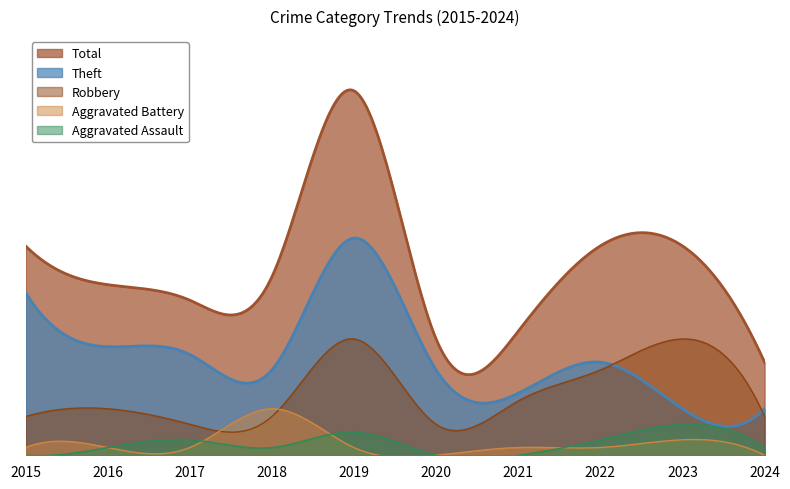

How many Aggravated Assault values are between 0 and 2?

8